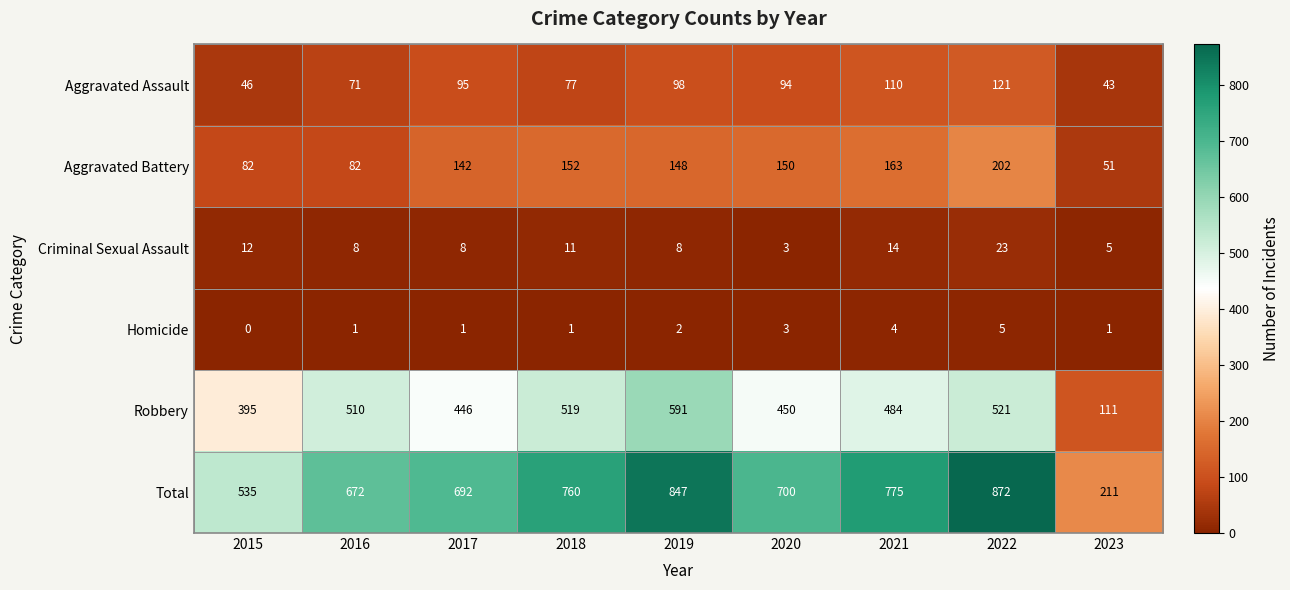

Rank the series at 2018 from lowest to highest value.

Homicide, Criminal Sexual Assault, Aggravated Assault, Aggravated Battery, Robbery, Total